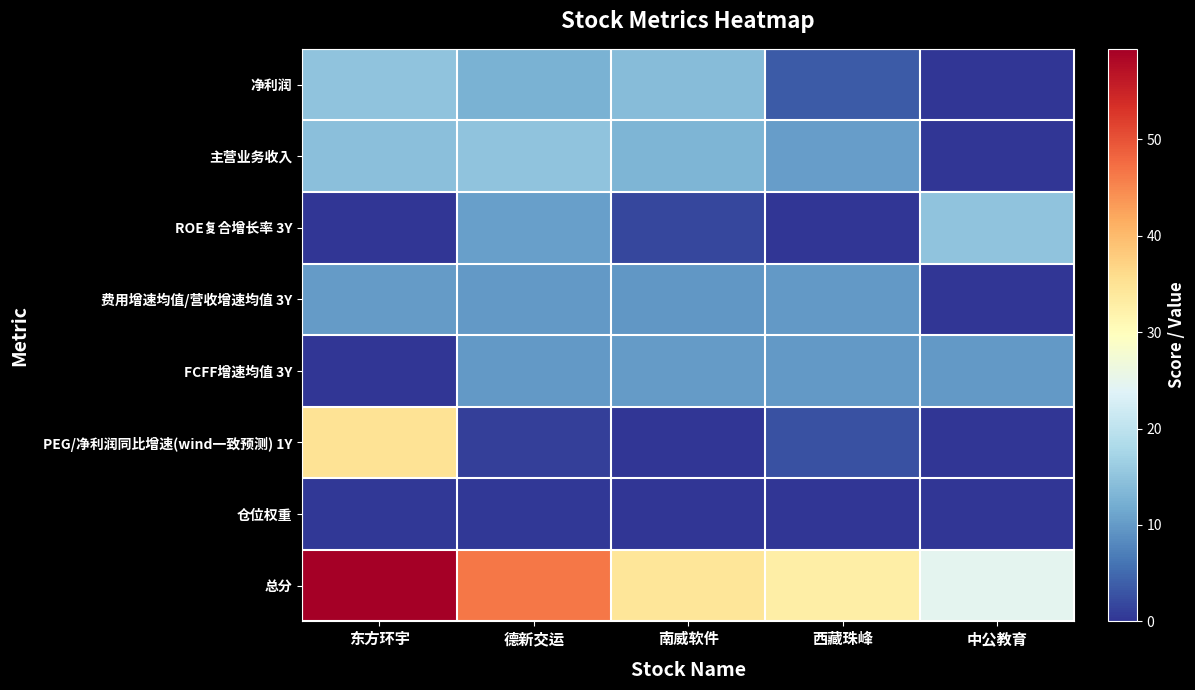

What is the total value across all series at 德新交运?

105.9